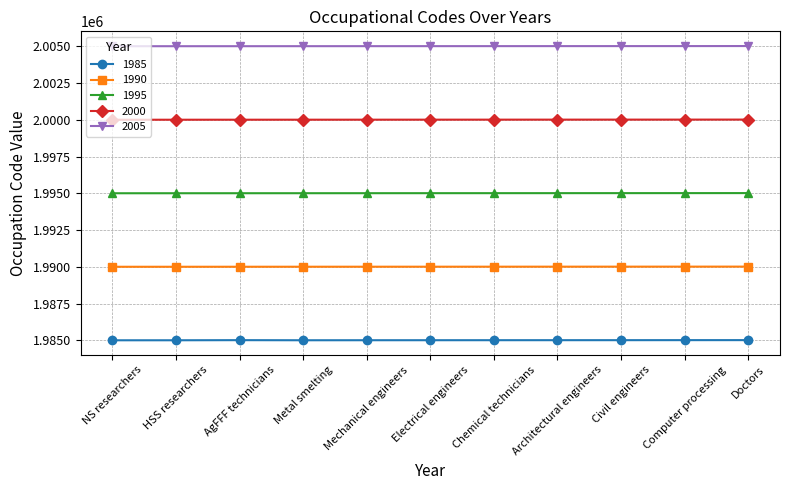

What is the difference between the maximum and minimum values in the 1985 series?

11